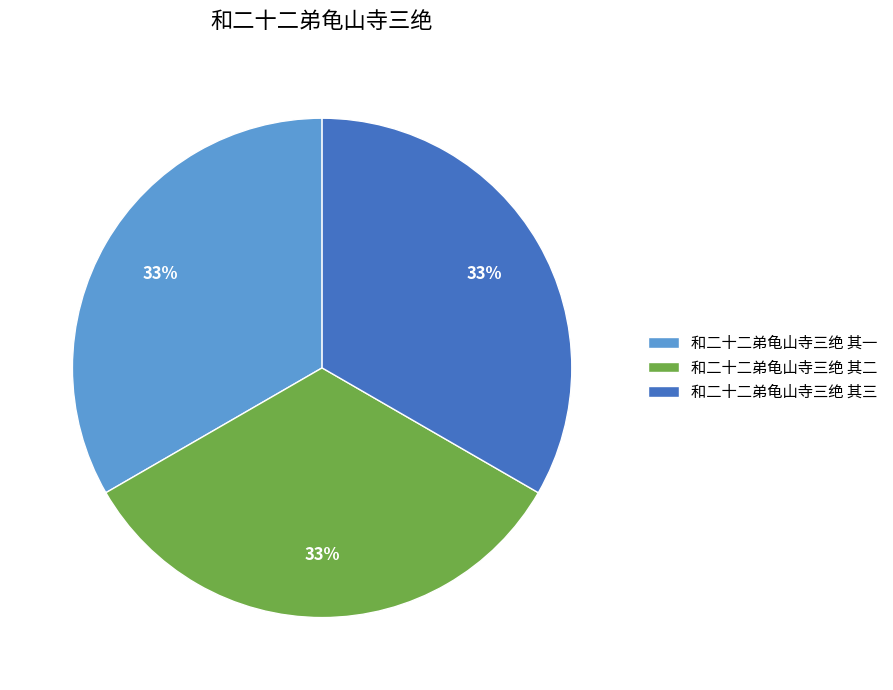

Is there a majority slice in this chart?

No